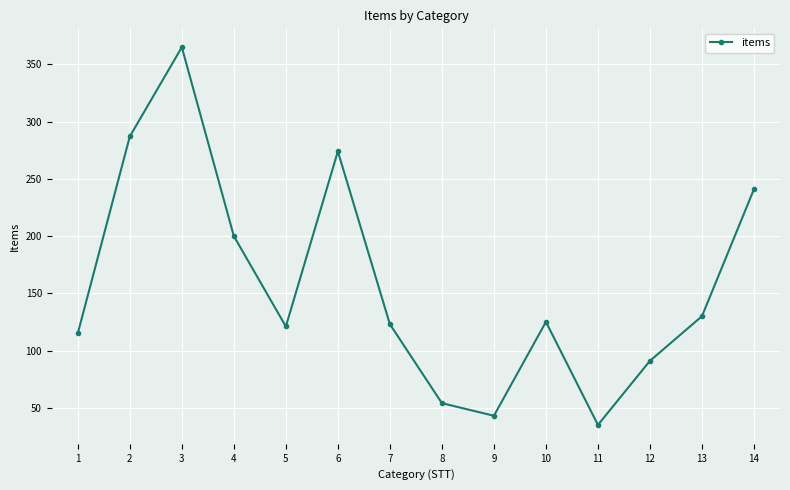

What is the smallest value displayed?

35